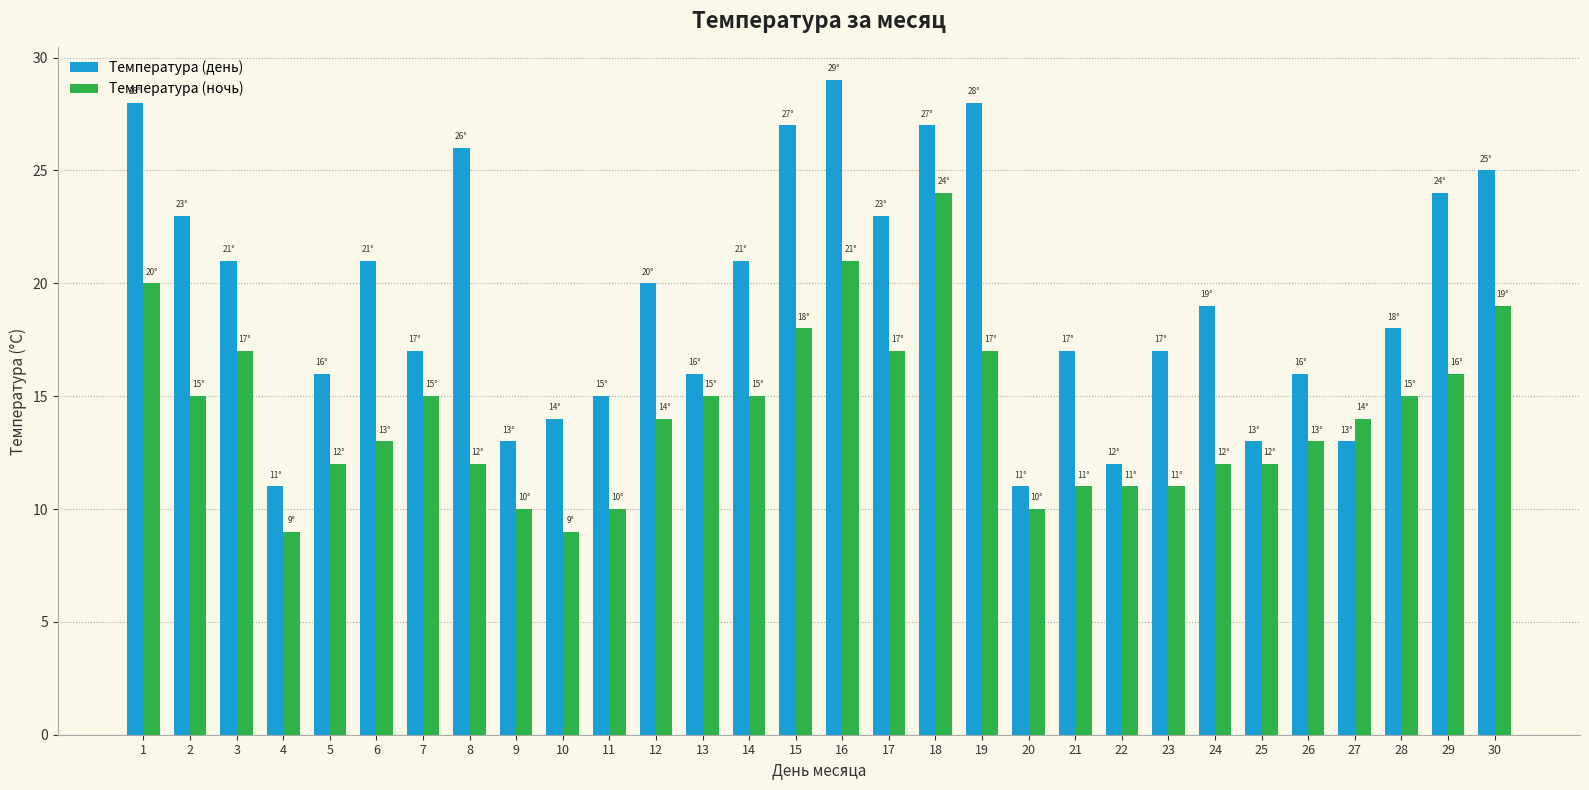

What is the total value across all series at 5?

28